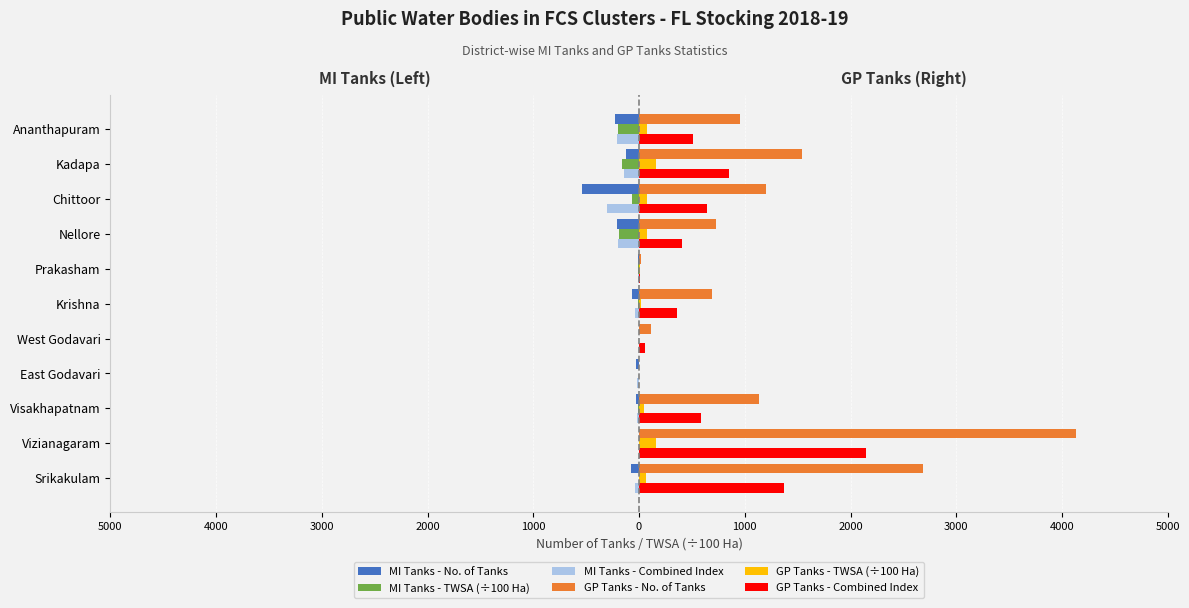

What are all the series names shown in the legend?

MI Tanks - No. of Tanks, MI Tanks - TWSA (÷100 Ha), MI Tanks - Combined Index, GP Tanks - No. of Tanks, GP Tanks - TWSA (÷100 Ha), GP Tanks - Combined Index